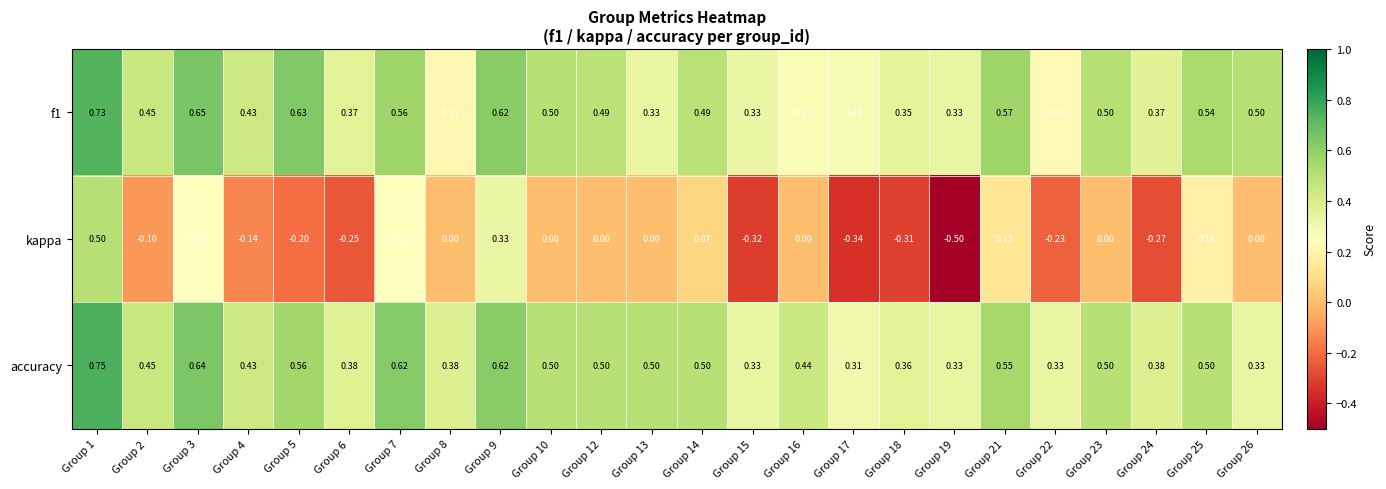

Which series has the largest range (max minus min)?

kappa